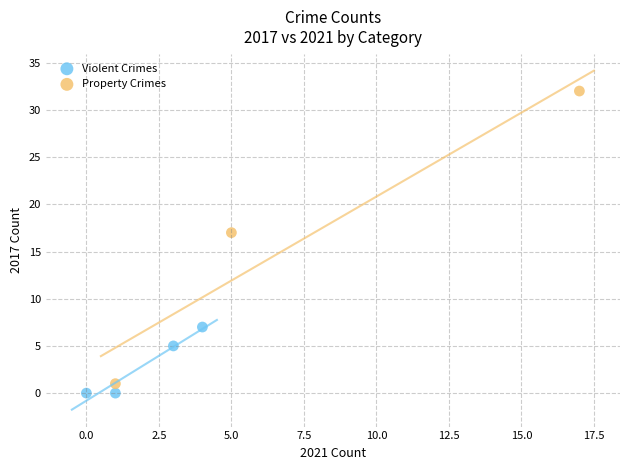

Which series reaches the minimum Y coordinate?

Violent Crimes